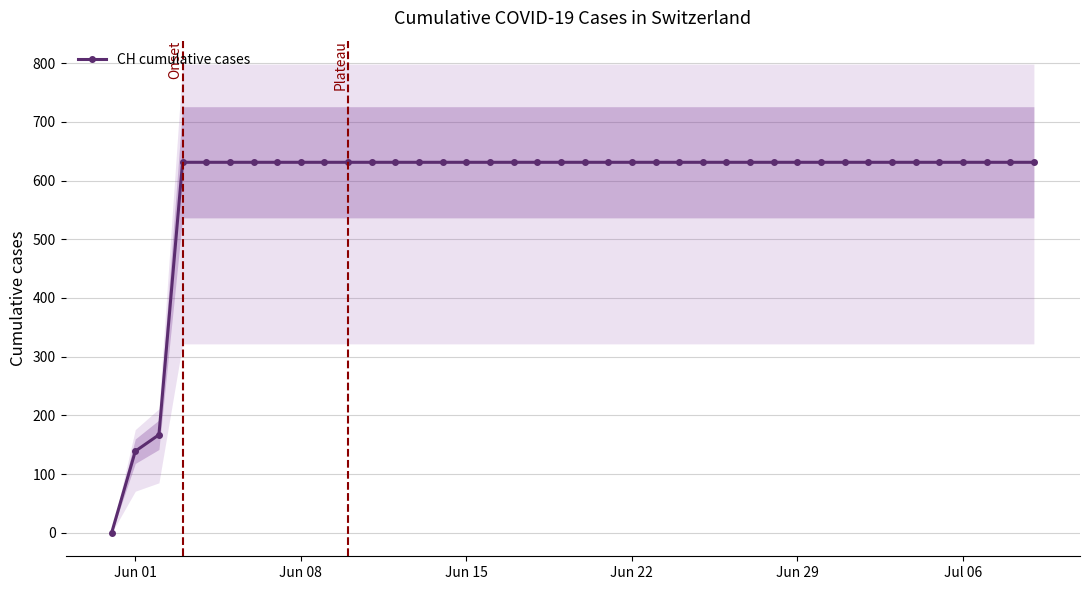

How many data points does each series have?

40